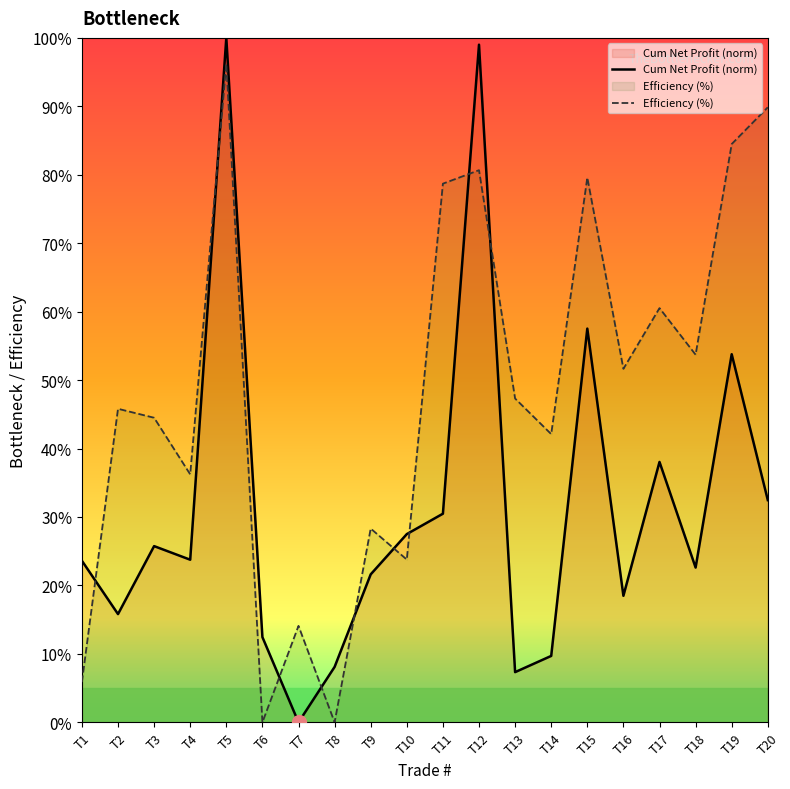

What is the difference between the maximum and minimum values?

100.0